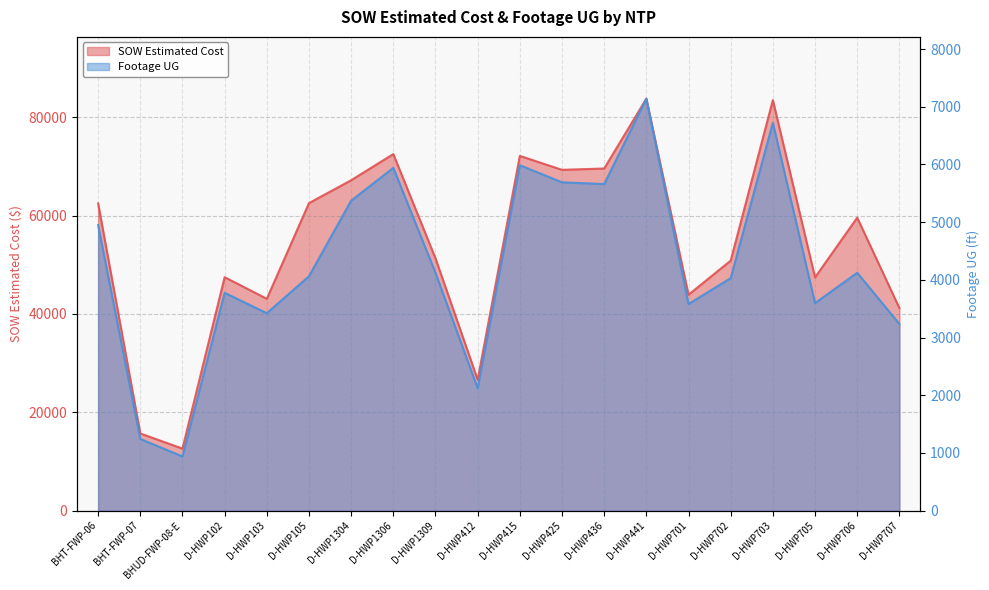

What are all the series names shown in the legend?

SOW Estimated Cost, Footage UG